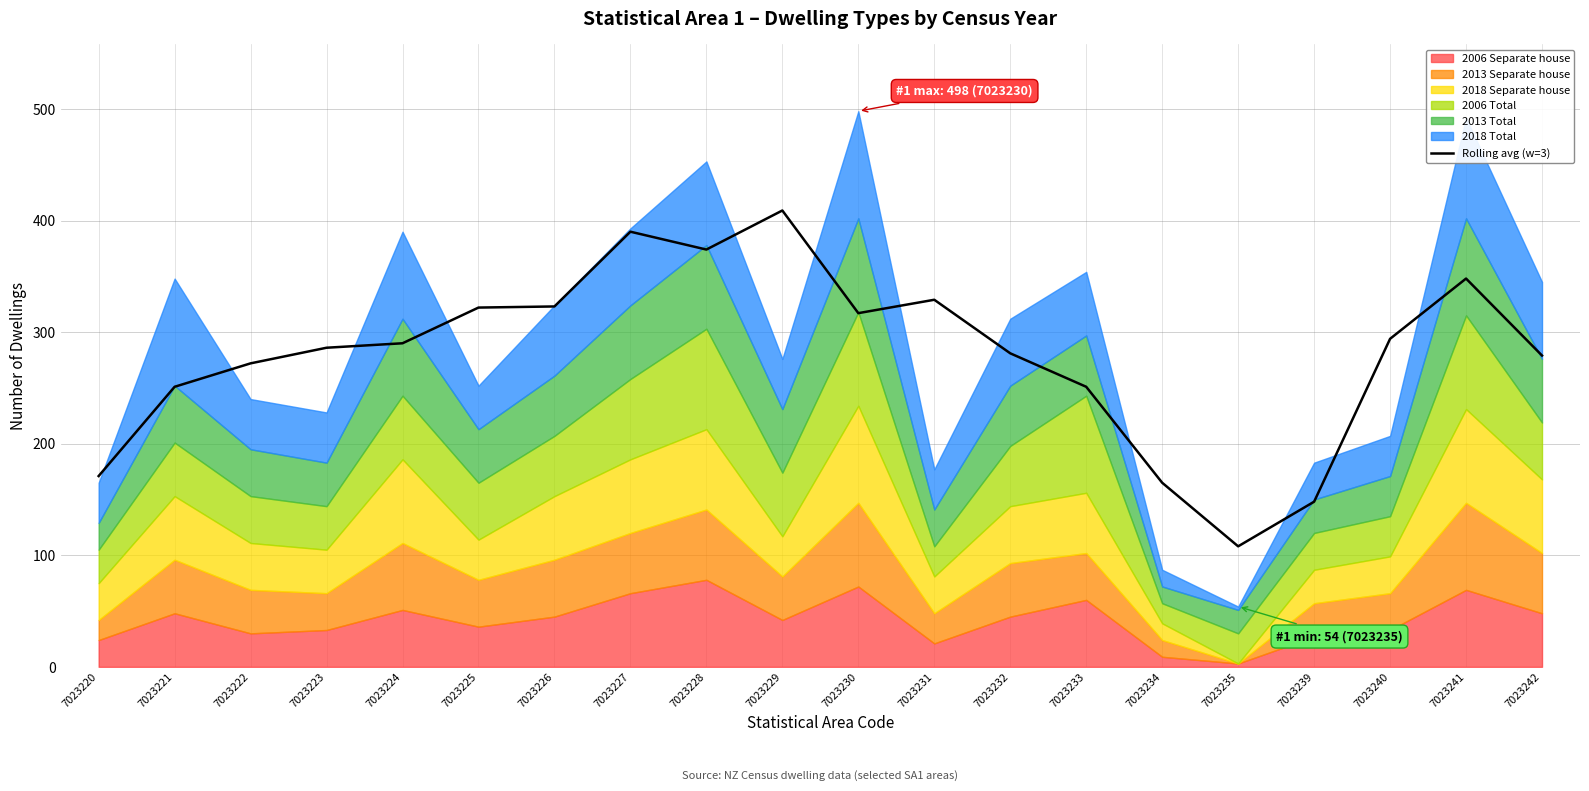

The Rolling avg (w=3) series shows 286 at 7023223. True or false?

True